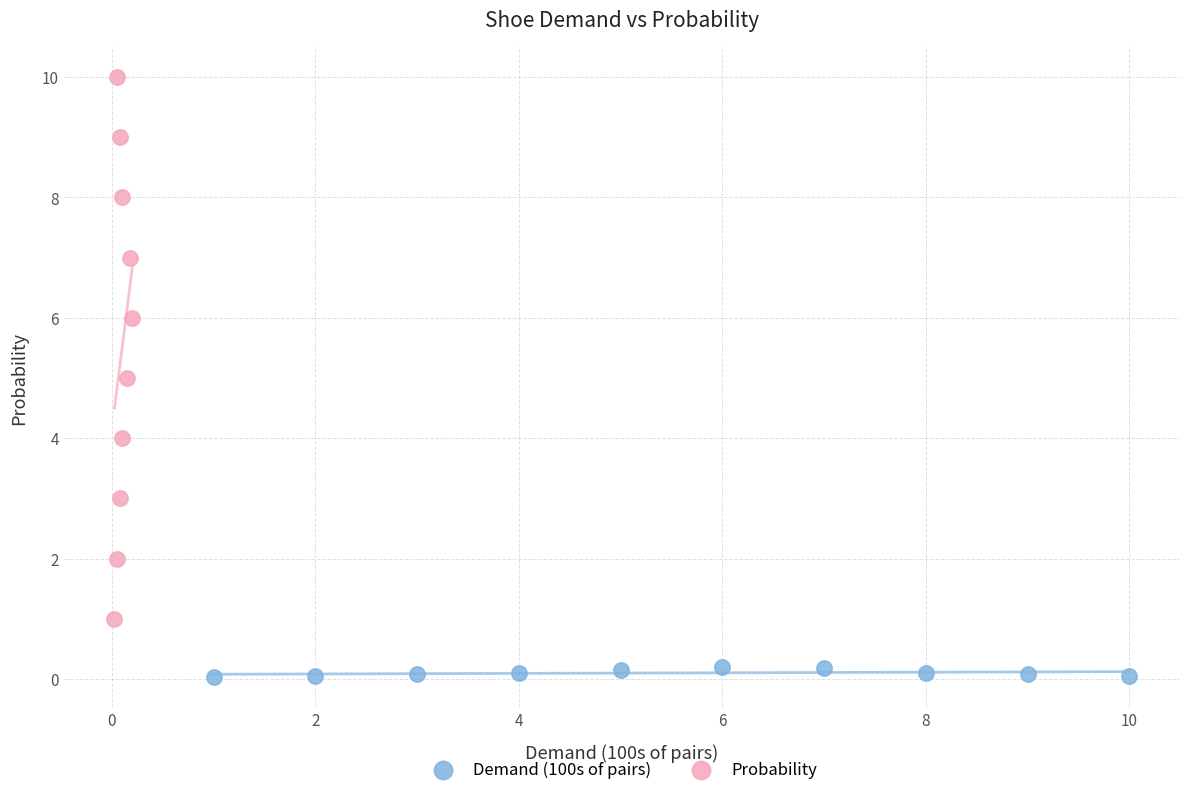

What are all the series names shown in the legend?

Demand (100s of pairs), Probability